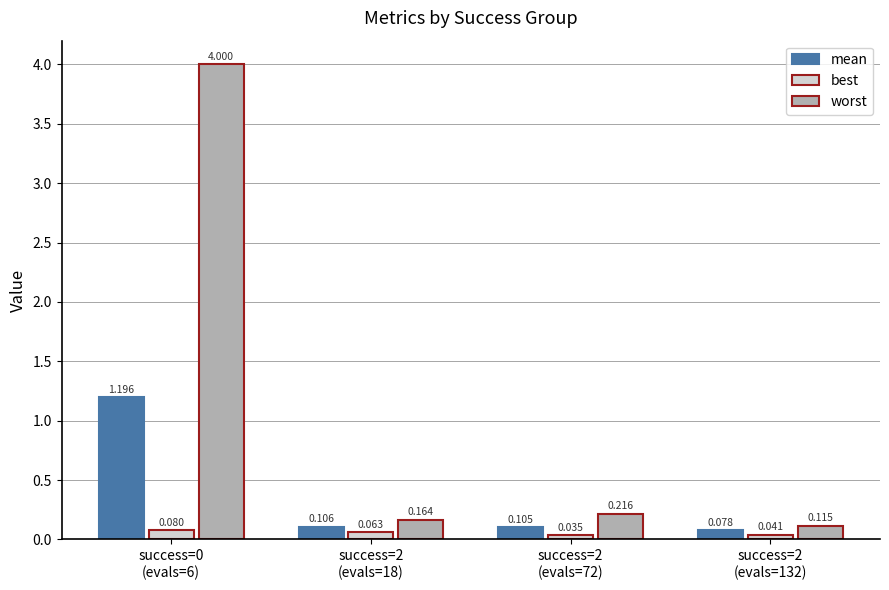

What is the difference between the maximum and minimum values in the worst series?

3.9